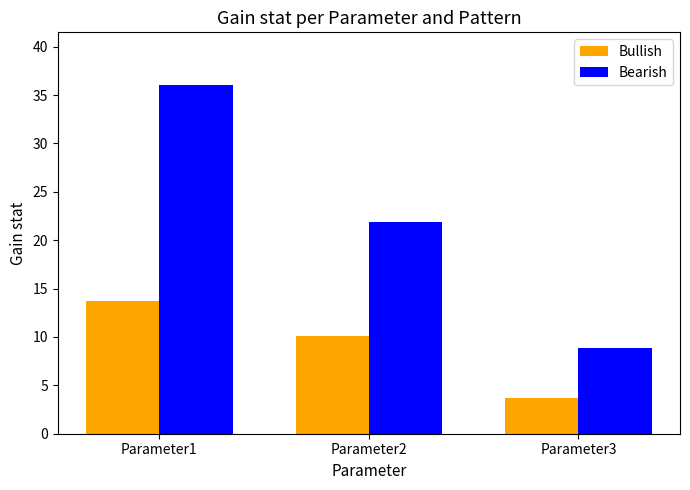

Which category has the highest value across all series?

Parameter1